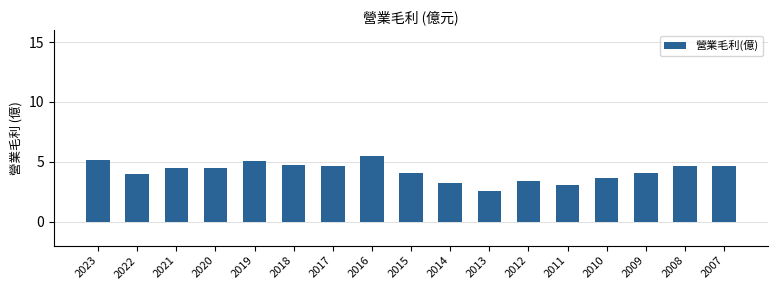

Is it true that the value at 2007 is 4.6?

True